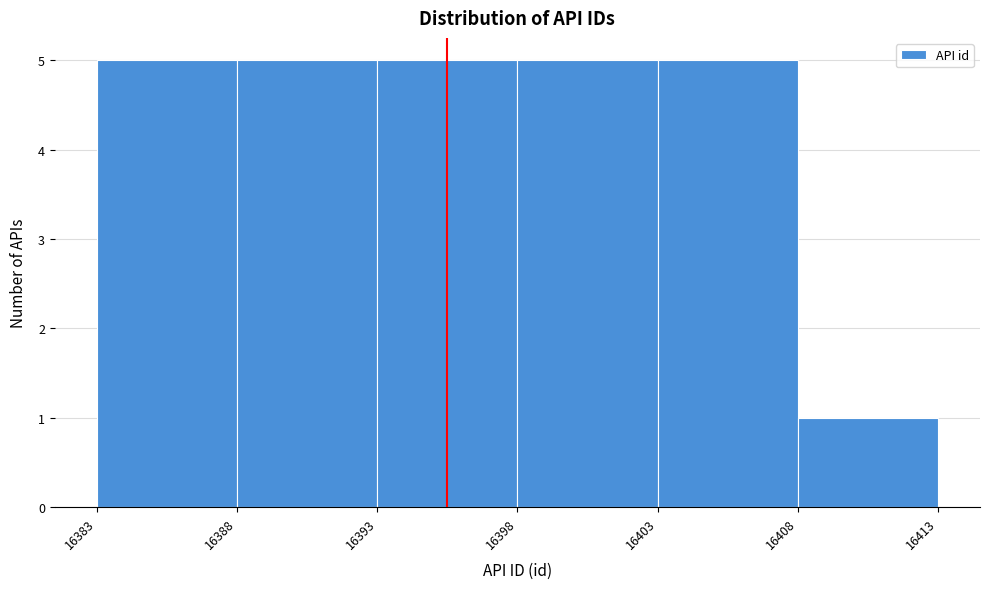

Reading left to right, transcribe this chart: for each bar, give the range it covers on the x-axis and its height. The values are not printed on the chart, so give them approximately, as read against the axis.

16383 to 16388: 5
16388 to 16393: 5
16393 to 16398: 5
16398 to 16403: 5
16403 to 16408: 5
16408 to 16413: 1